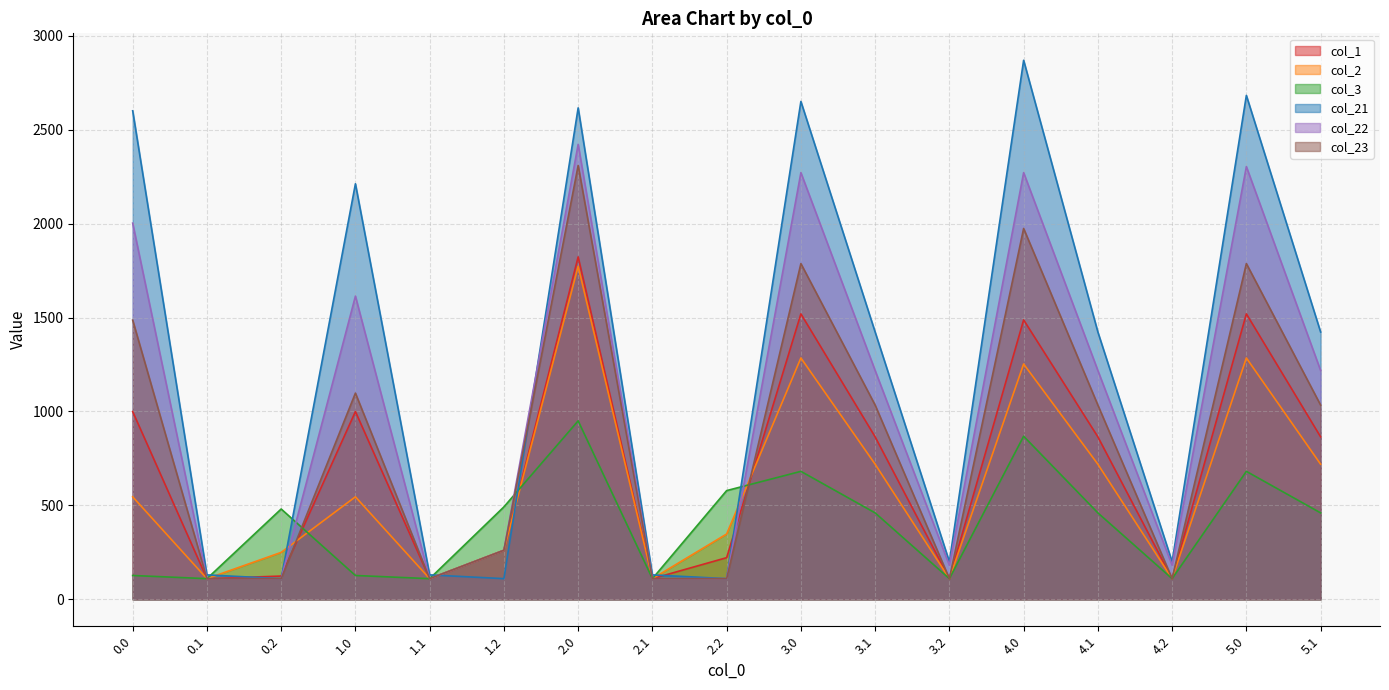

What is the lowest value of the col_1 series?

109.9